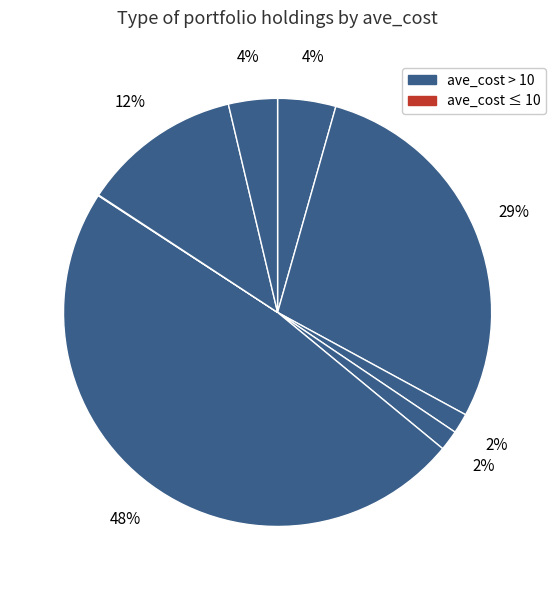

Does any single category account for the majority?

No